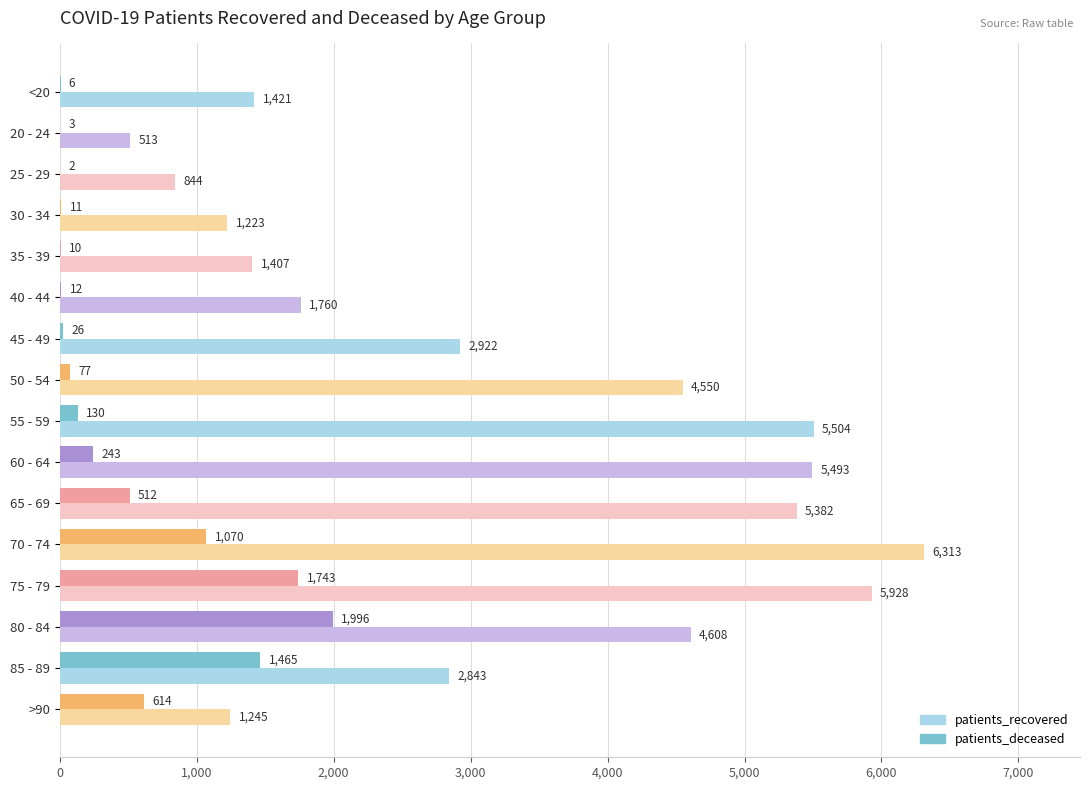

Between 25 - 29 and 65 - 69, which series saw the biggest shift?

patients_recovered